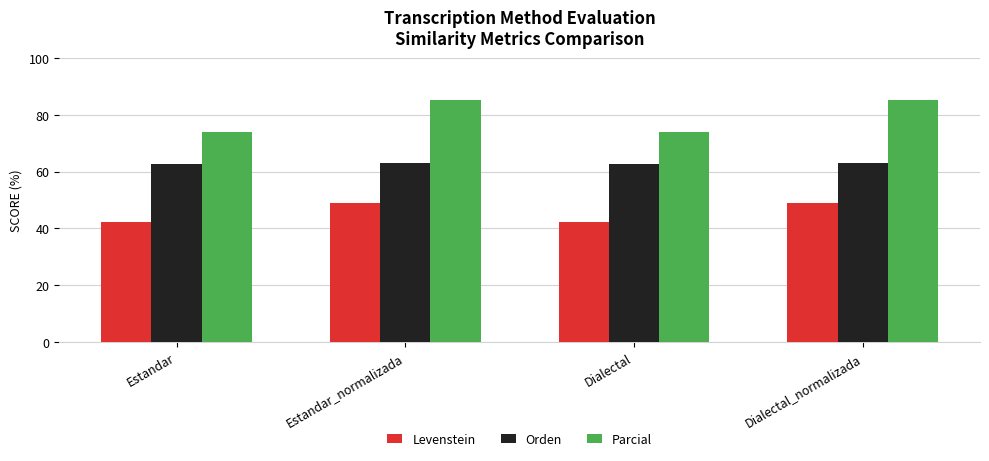

What is the difference between the maximum and minimum values in the Parcial series?

11.3